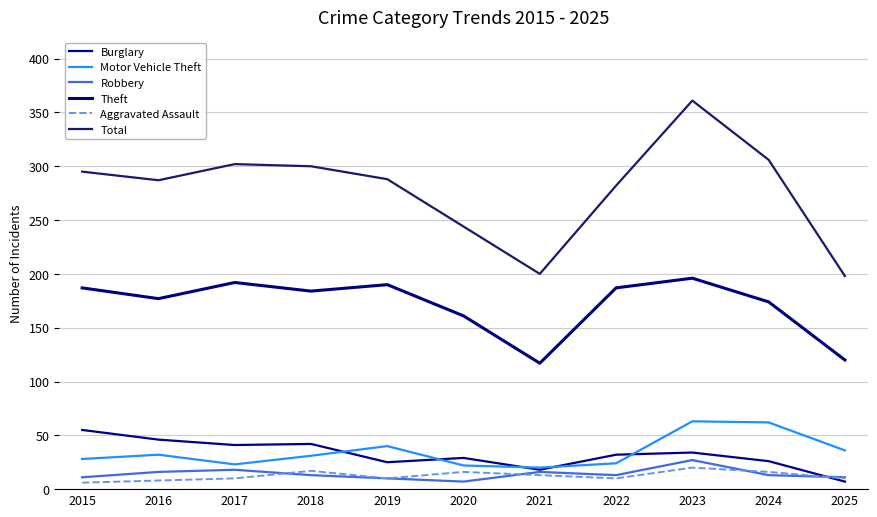

At how many categories does at least one series exceed 60?

11